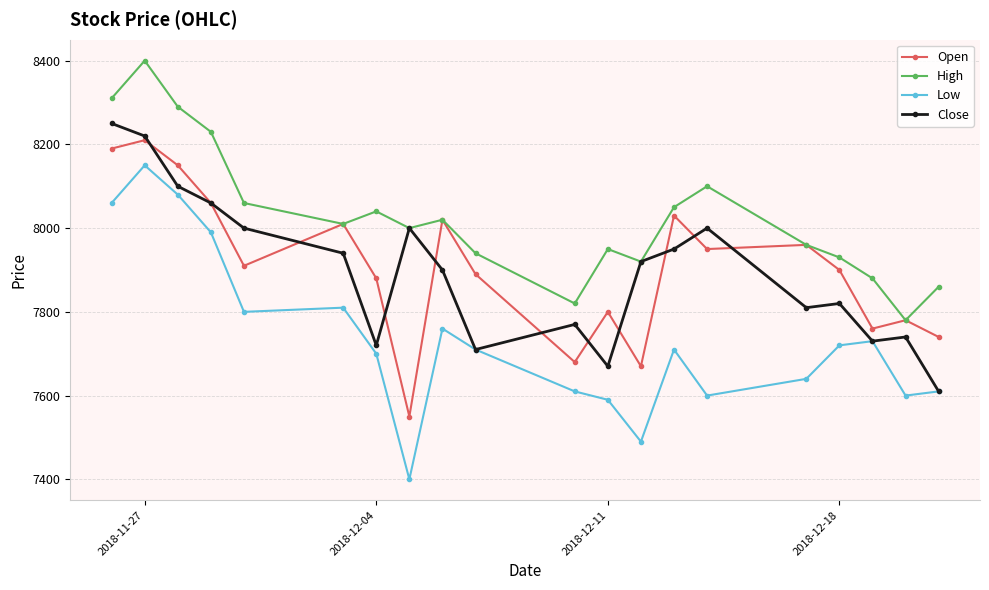

What is the value of the Open point at the 11th from the left?

7680